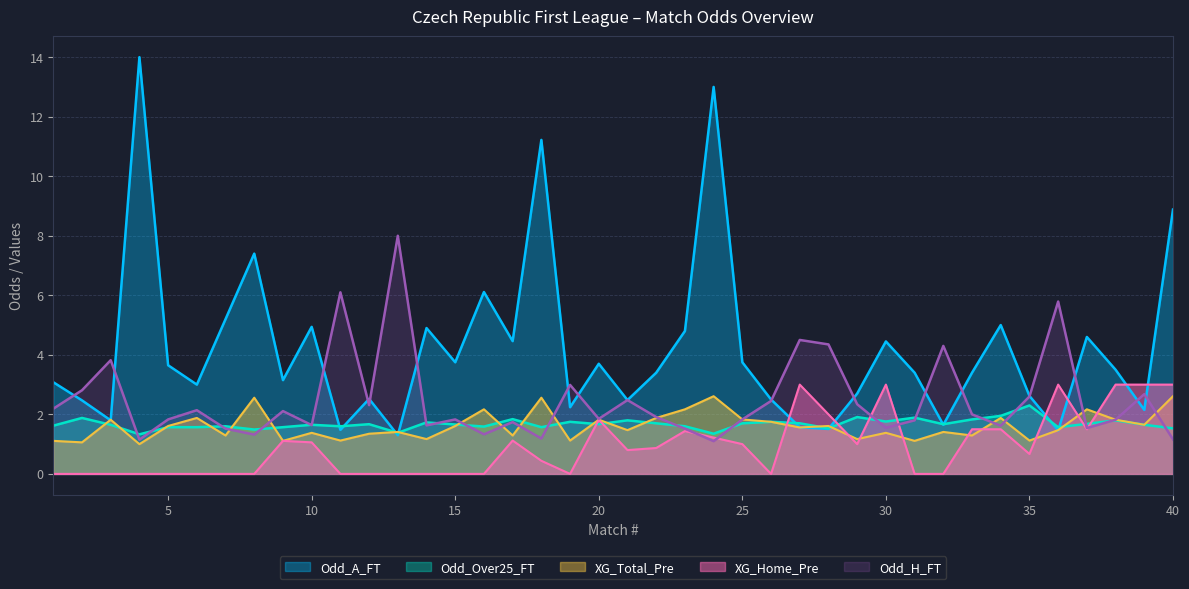

At which category is the sum across all series the highest?

24